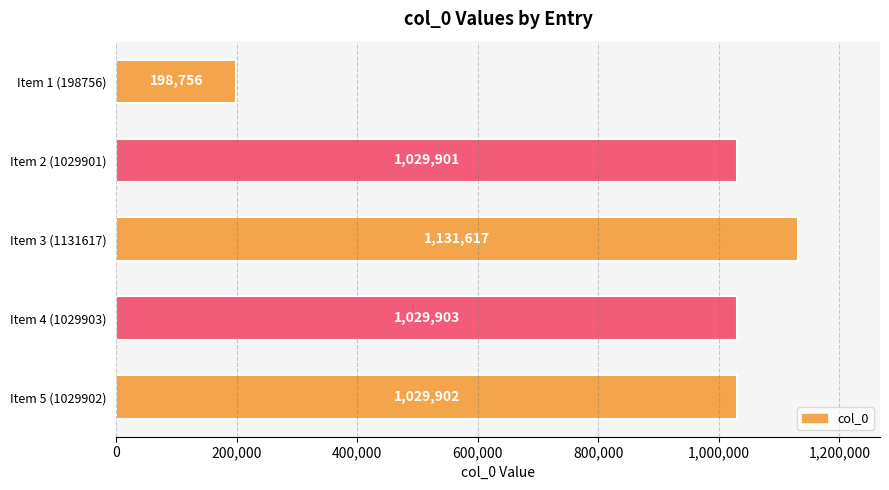

Is it true that the value at Item 2 (1029901) is 1657327?

False